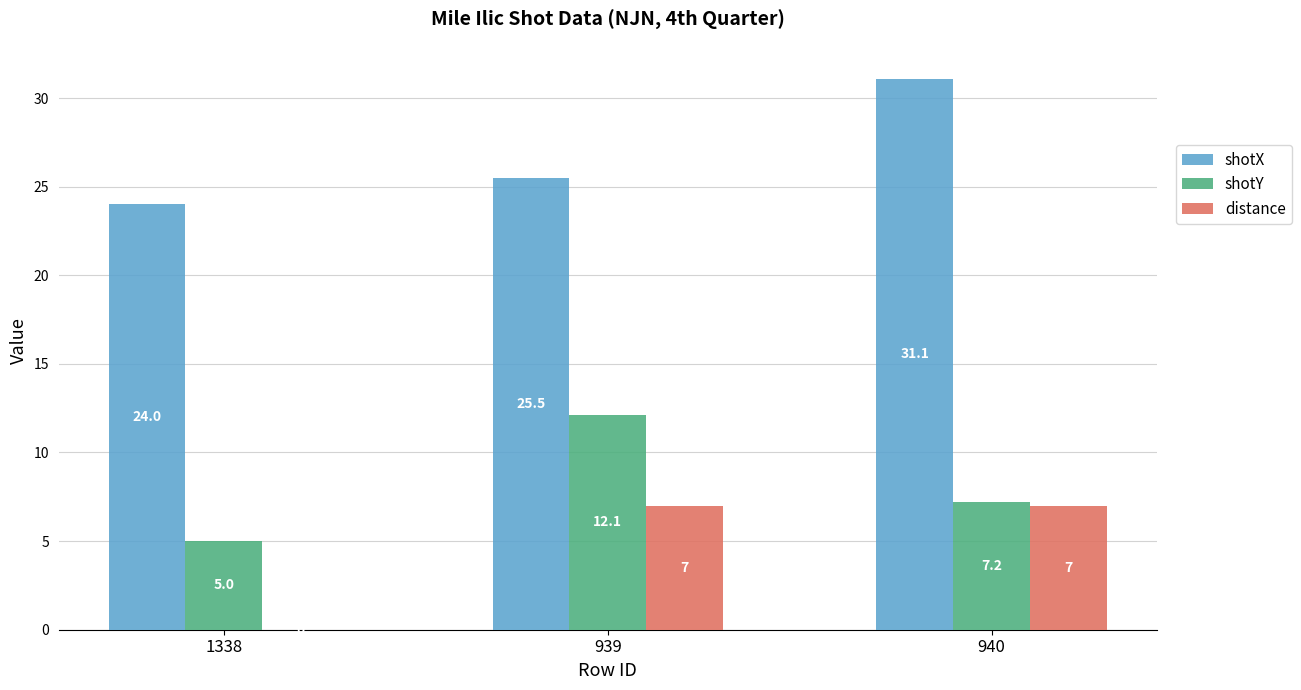

Read the distance value at 940.

7.0